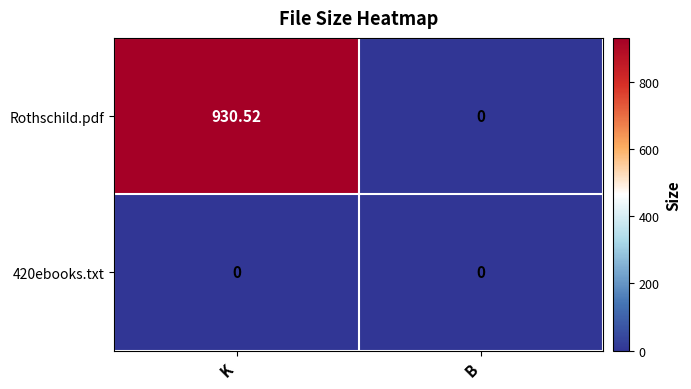

Count the number of categories in the chart.

2